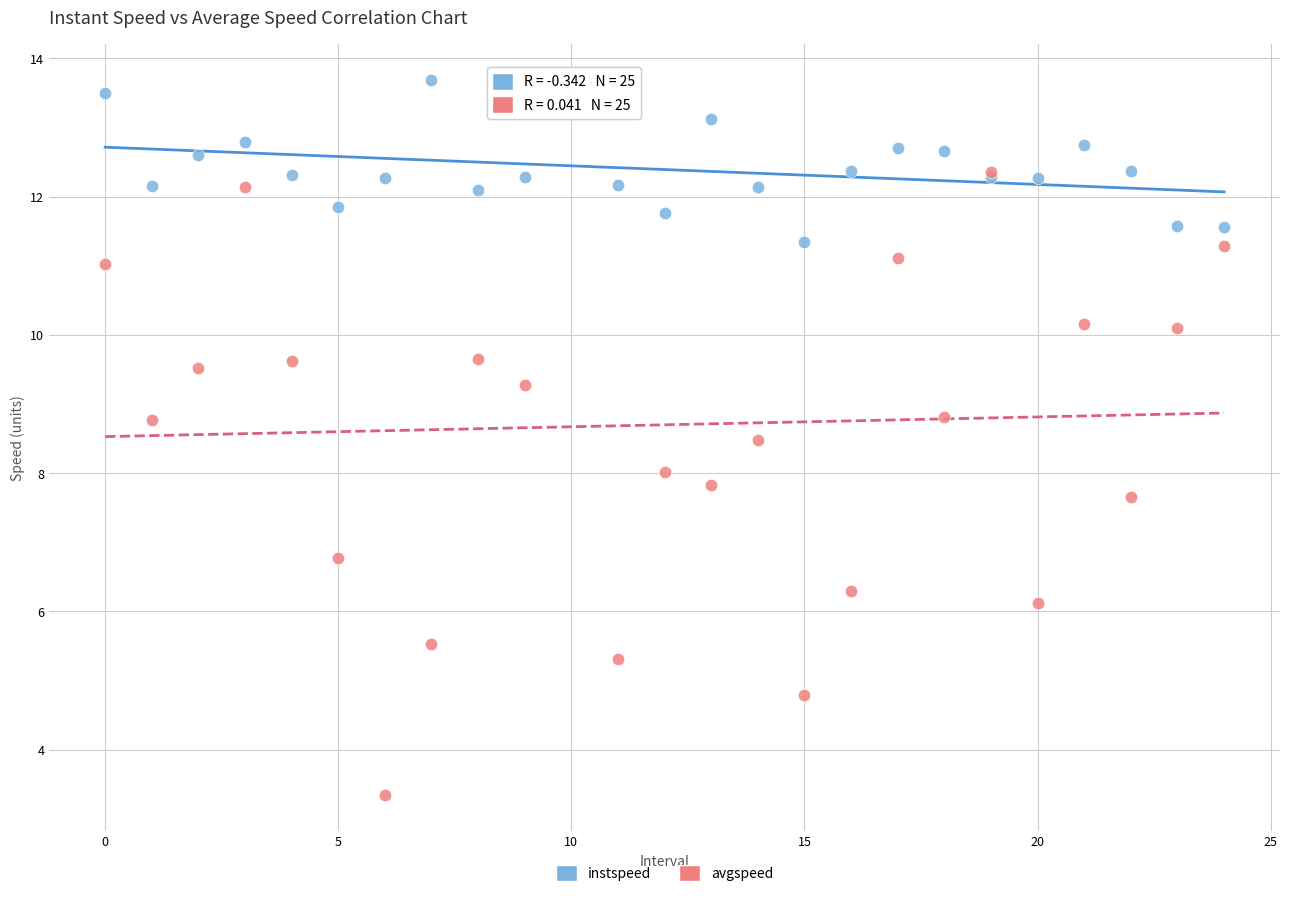

Which series contains the highest Y value?

instspeed